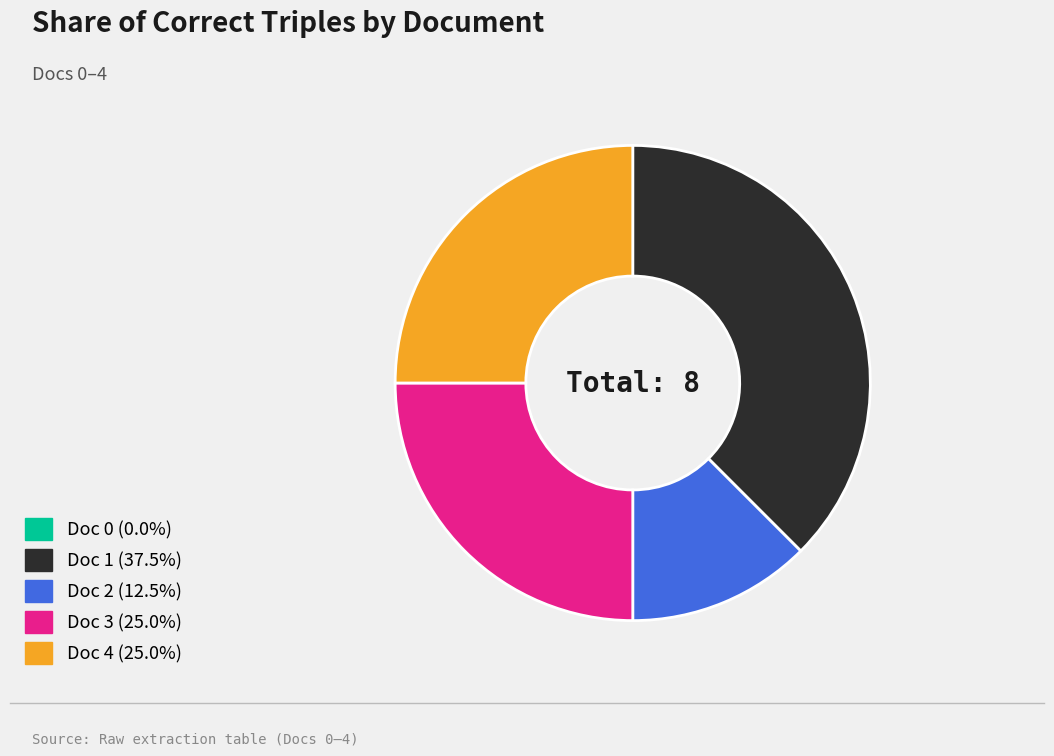

What is the ratio of the value at Doc 4 to the value at Doc 2?

2.0